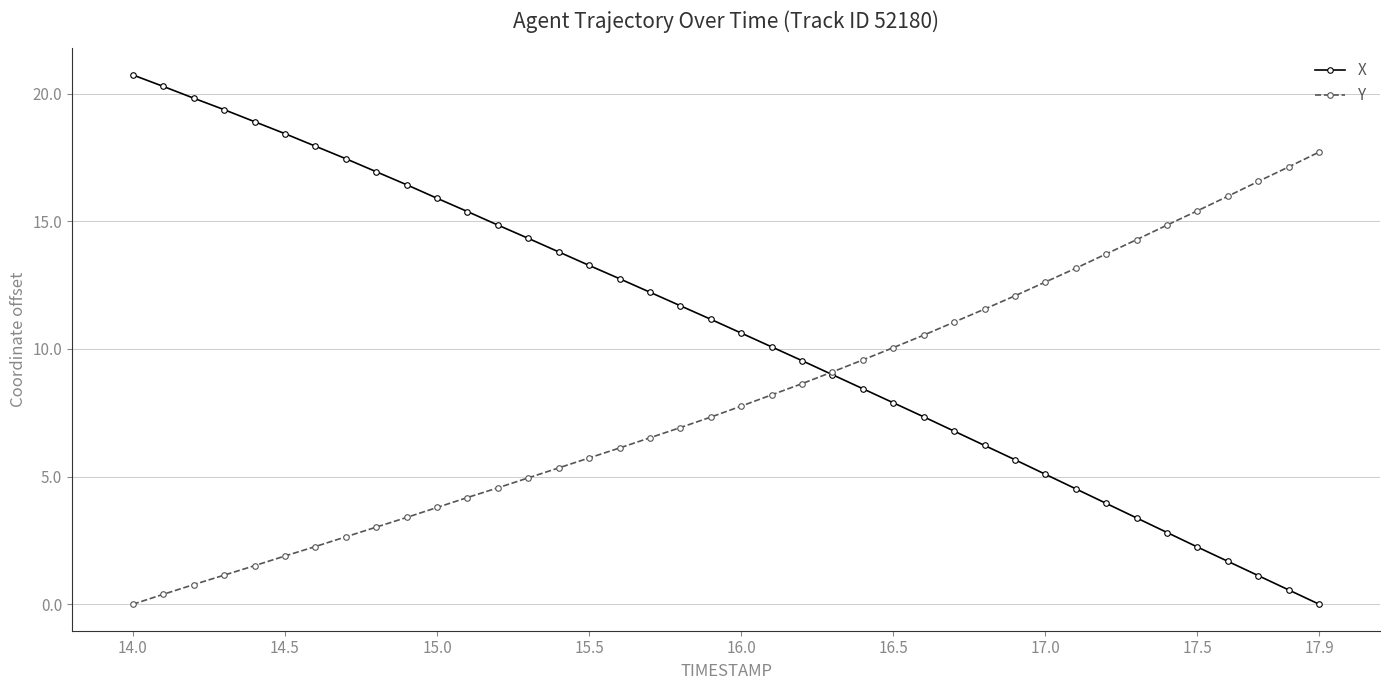

Which series has the largest range (max minus min)?

X